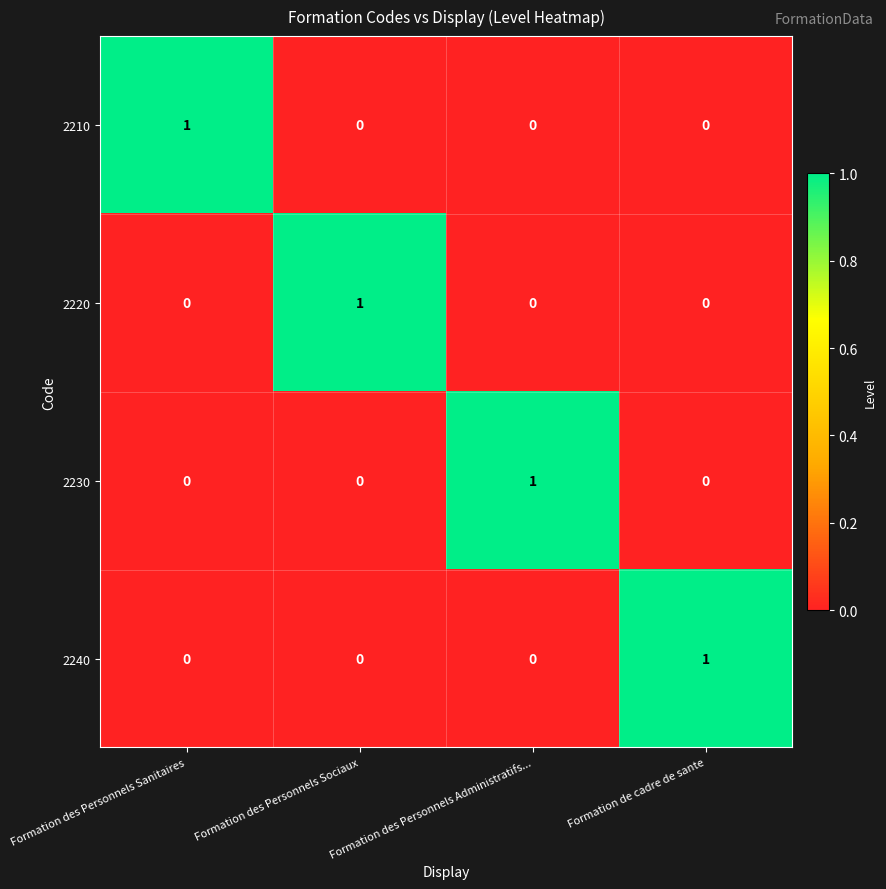

What is the total value across all series at Formation des Personnels Sociaux?

1